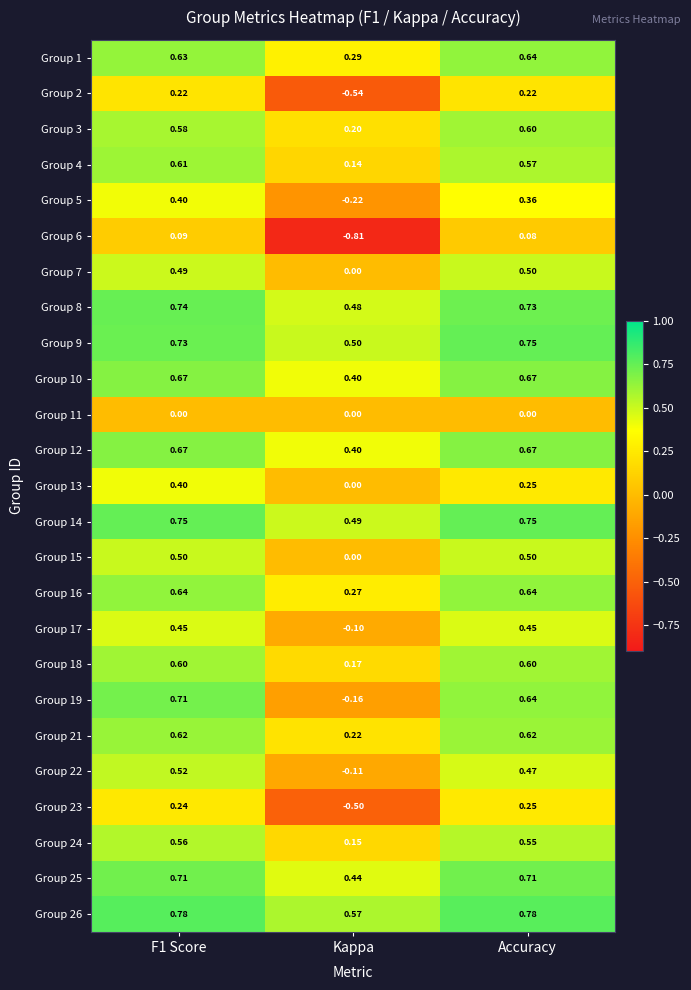

At which label is Group 15 closest to 0?

Kappa